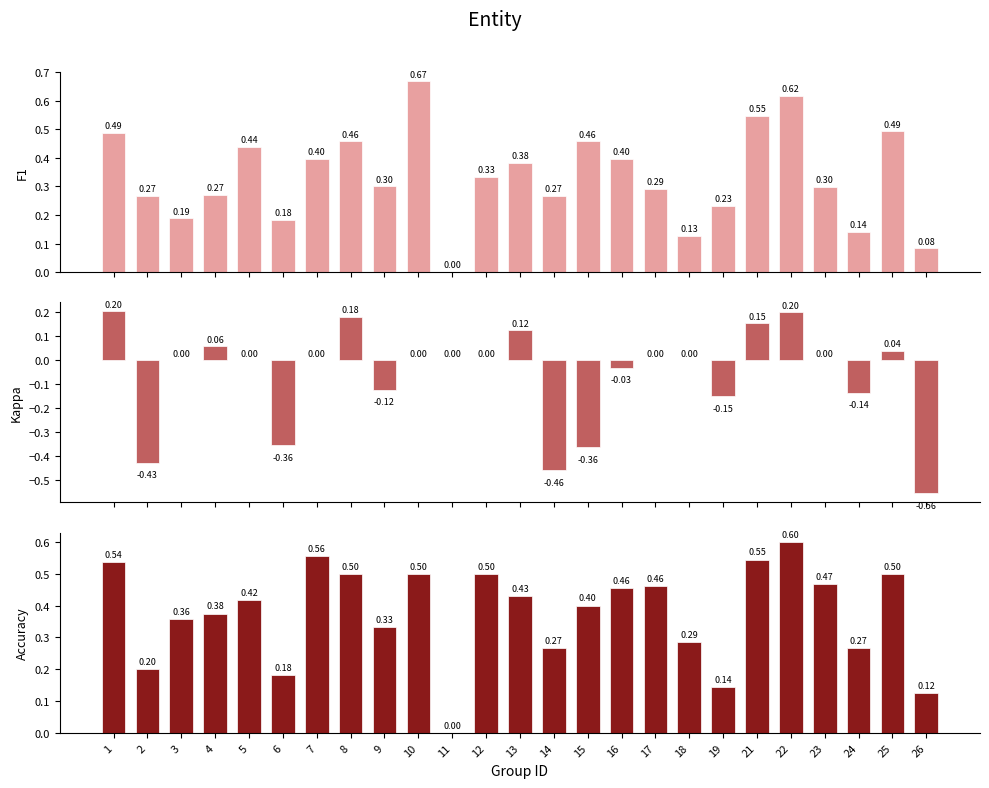

At which label is F1 closest to 0?

11